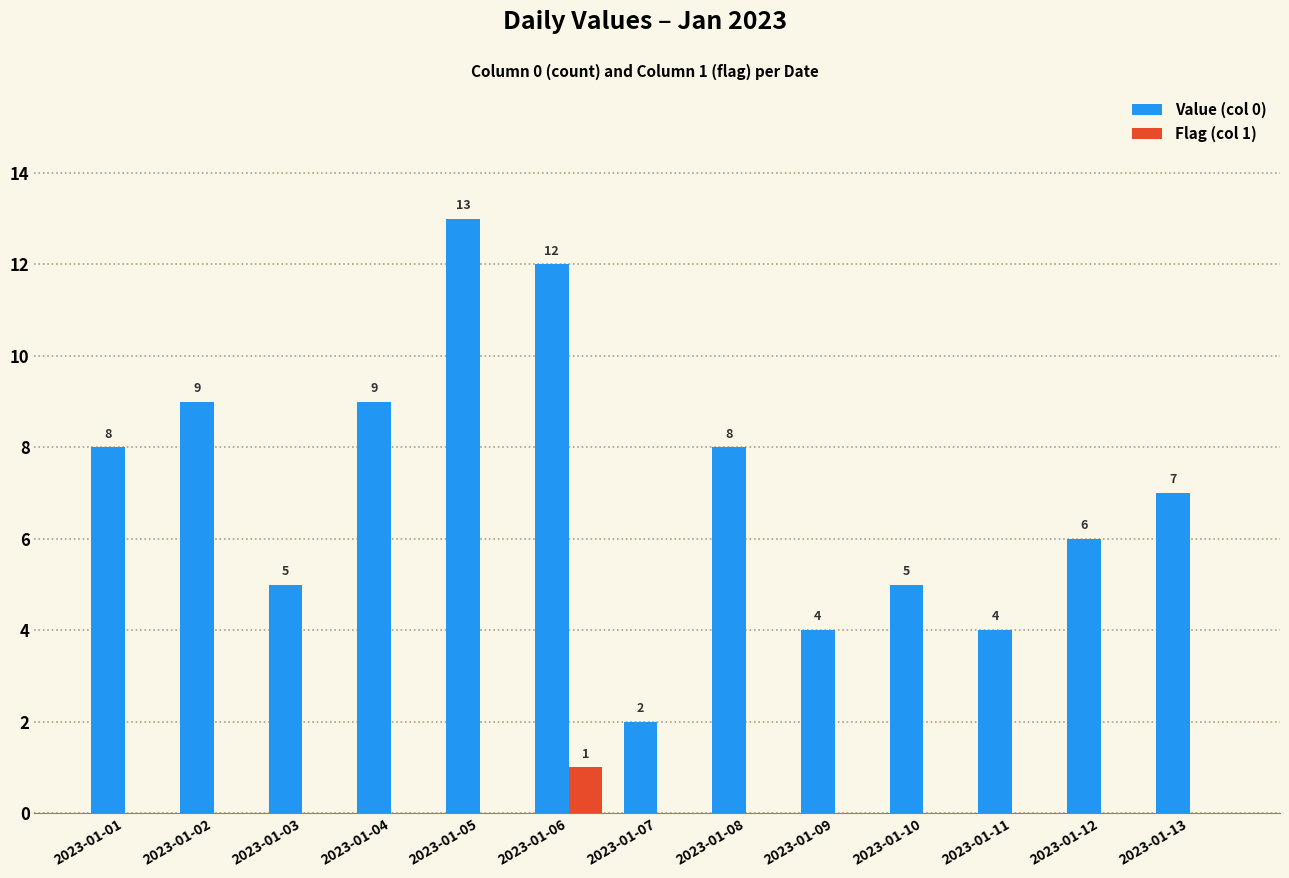

At which label does Flag (col 1) reach its peak?

2023-01-06